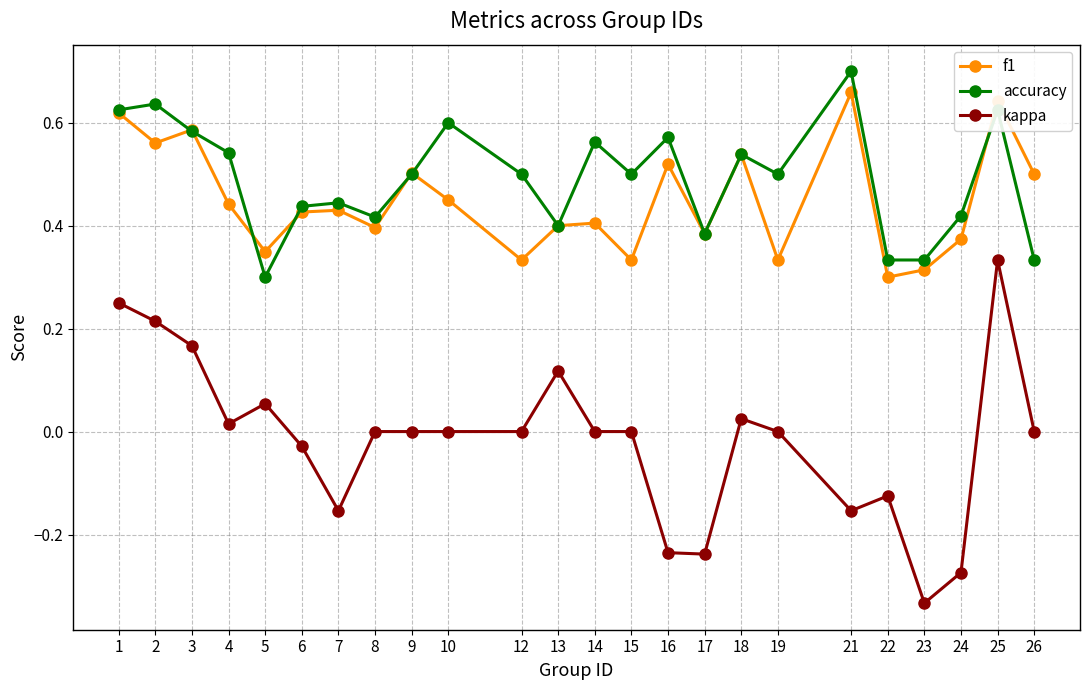

True or false: accuracy and f1 intersect in this chart.

True